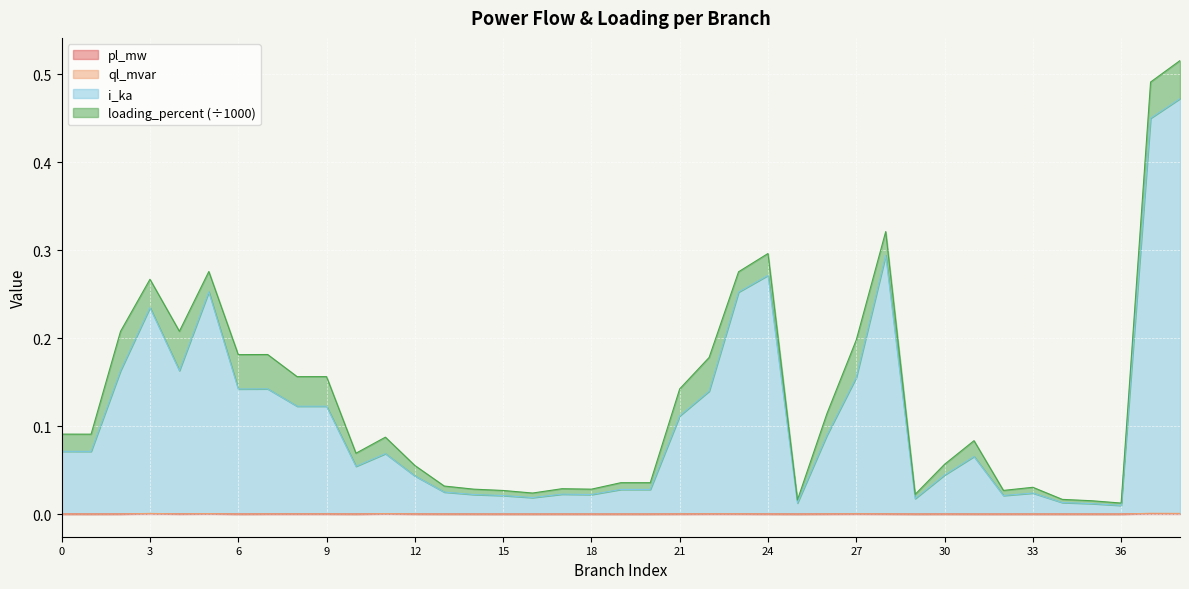

At which label does i_ka reach its minimum?

36